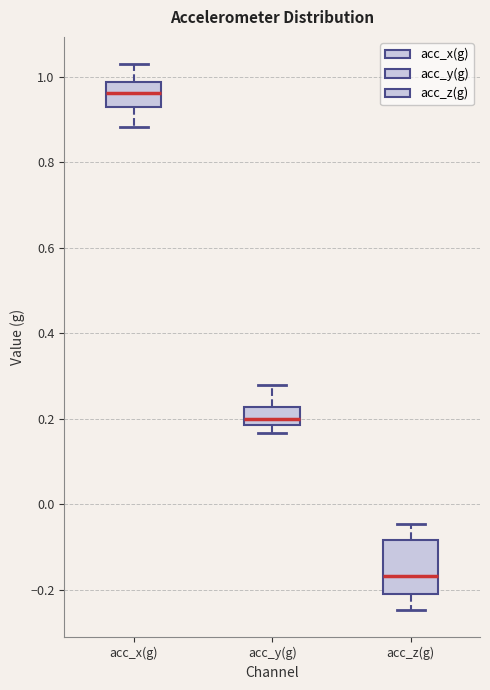

Which box is the tallest, from its lower edge to its upper edge?

acc_z(g)